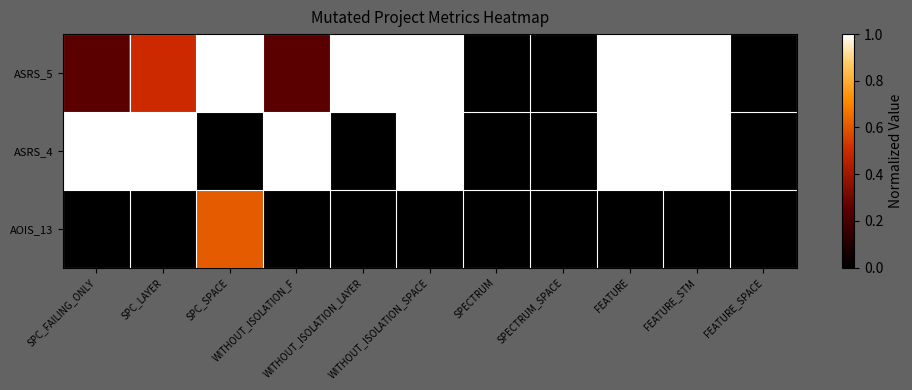

Count the number of categories in the chart.

11